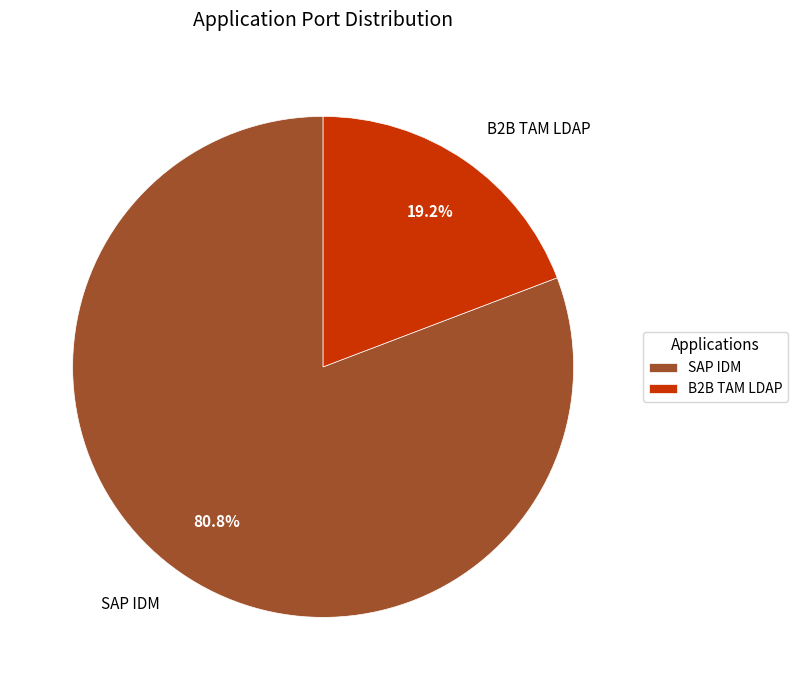

How many segments does this pie chart have?

2